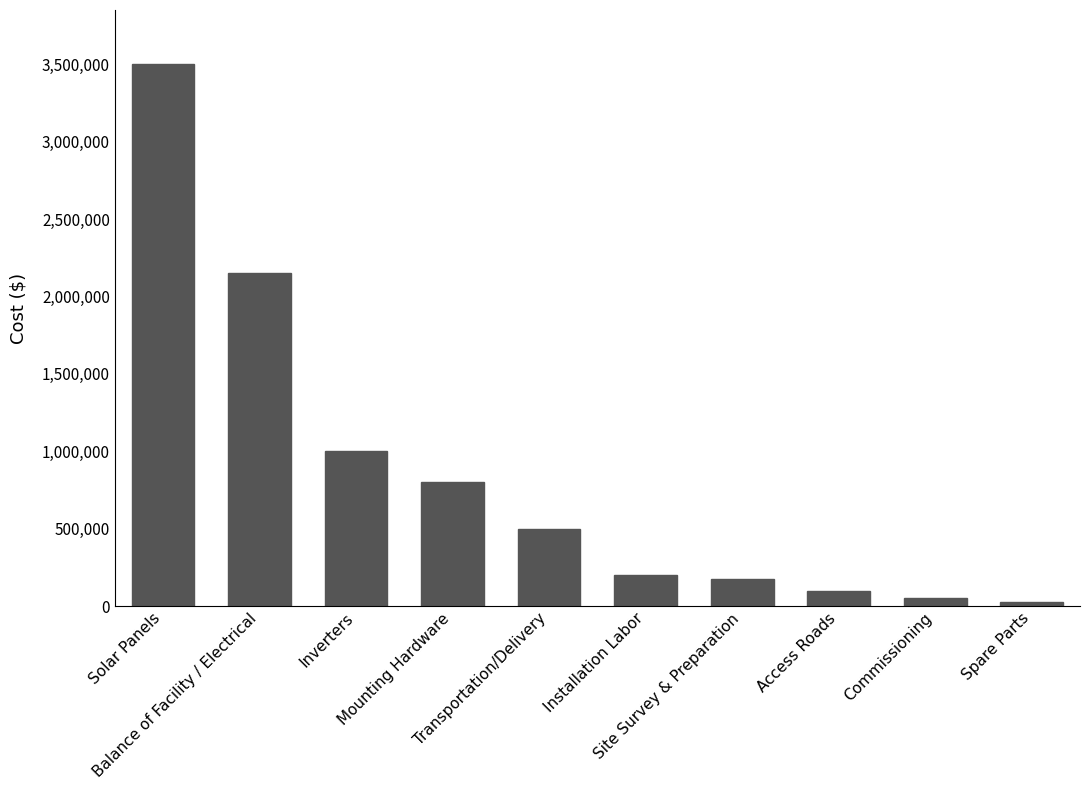

What position from the right is Installation Labor?

5